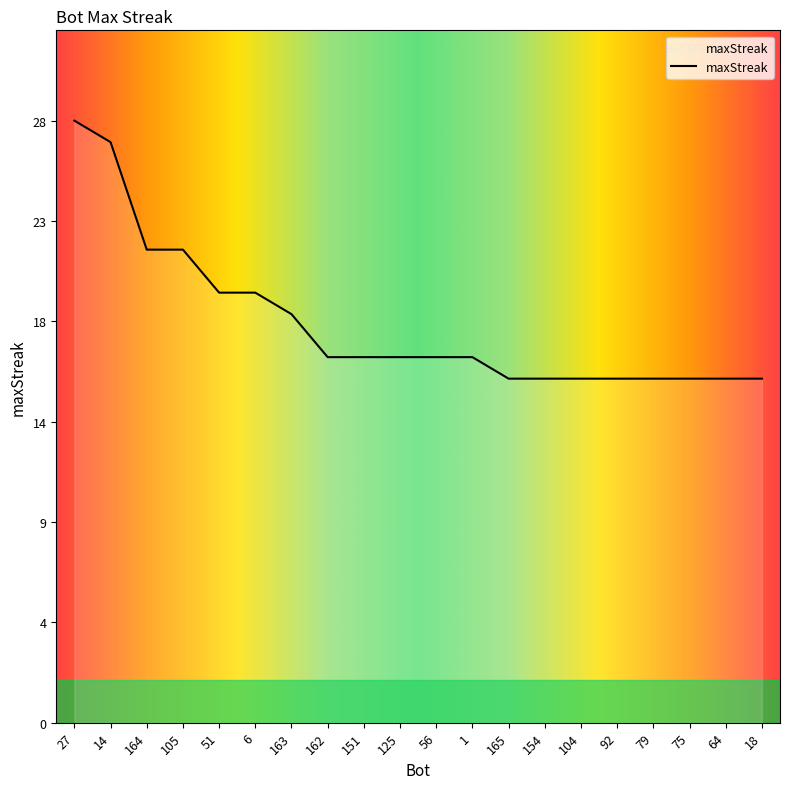

What is the sum of the values at 75 and 163?

35